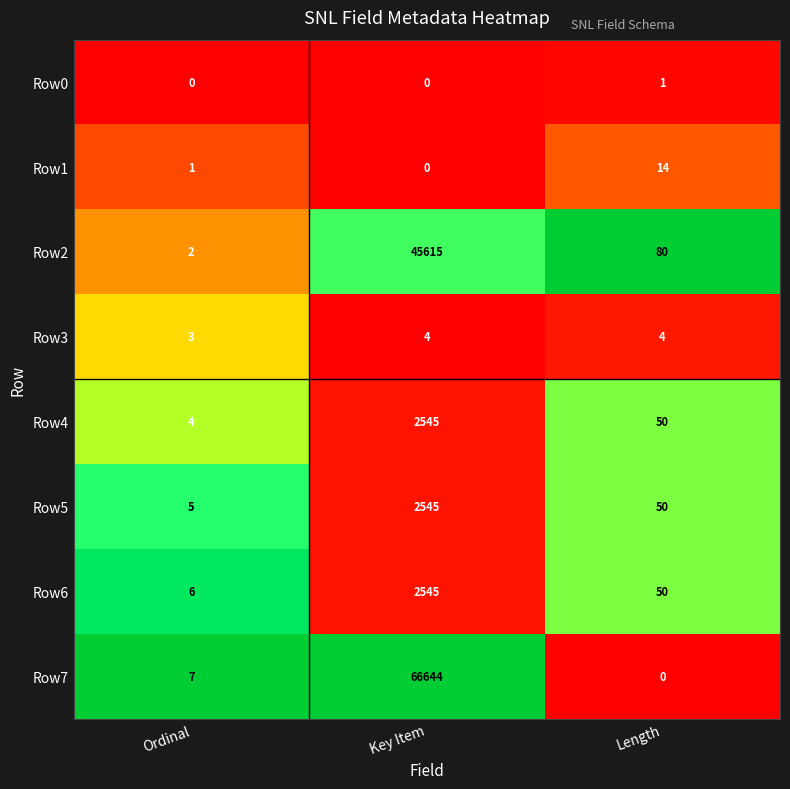

Reading left to right, transcribe all the data shown in this chart.

Row0: 0	0	1
Row1: 1	0	14
Row2: 2	45615	80
Row3: 3	4	4
Row4: 4	2545	50
Row5: 5	2545	50
Row6: 6	2545	50
Row7: 7	66644	0